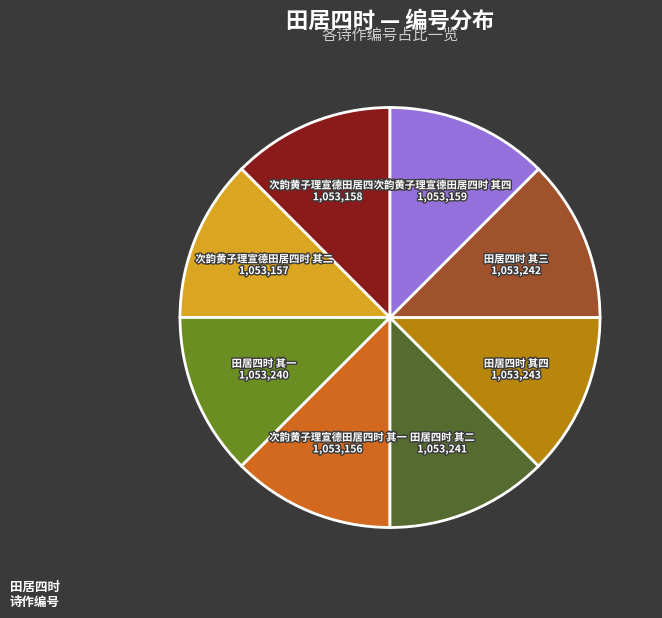

Is 次韵黄子理宣德田居四时 其三 the majority of the pie?

No